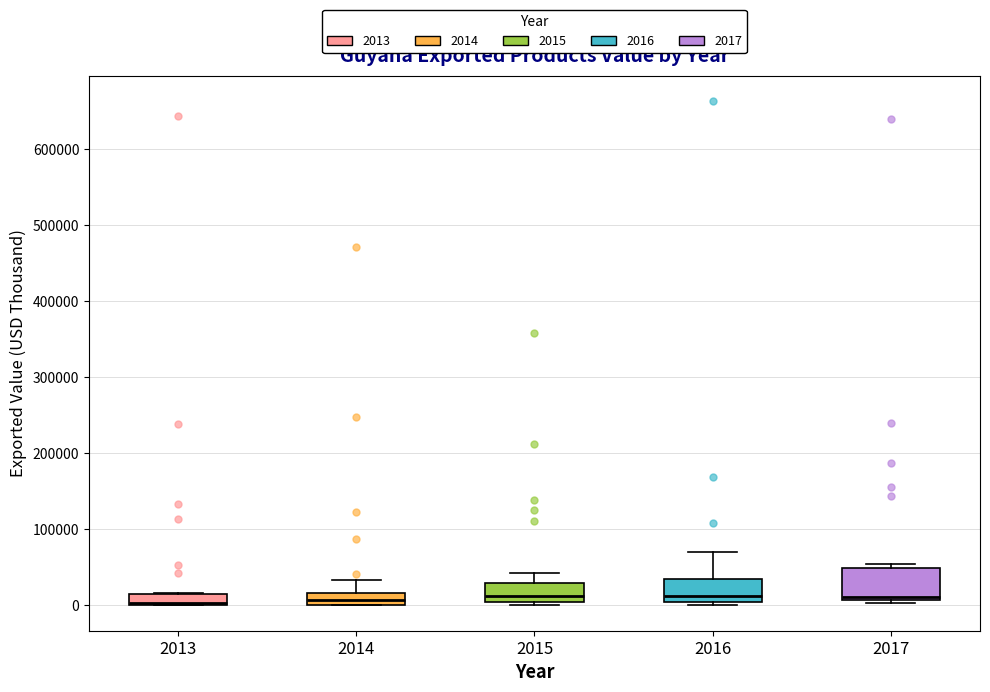

Where is the upper edge of the box at x = 2014 on the y-axis? The values are not printed on the chart, so give them approximately, as read against the axis.

20000